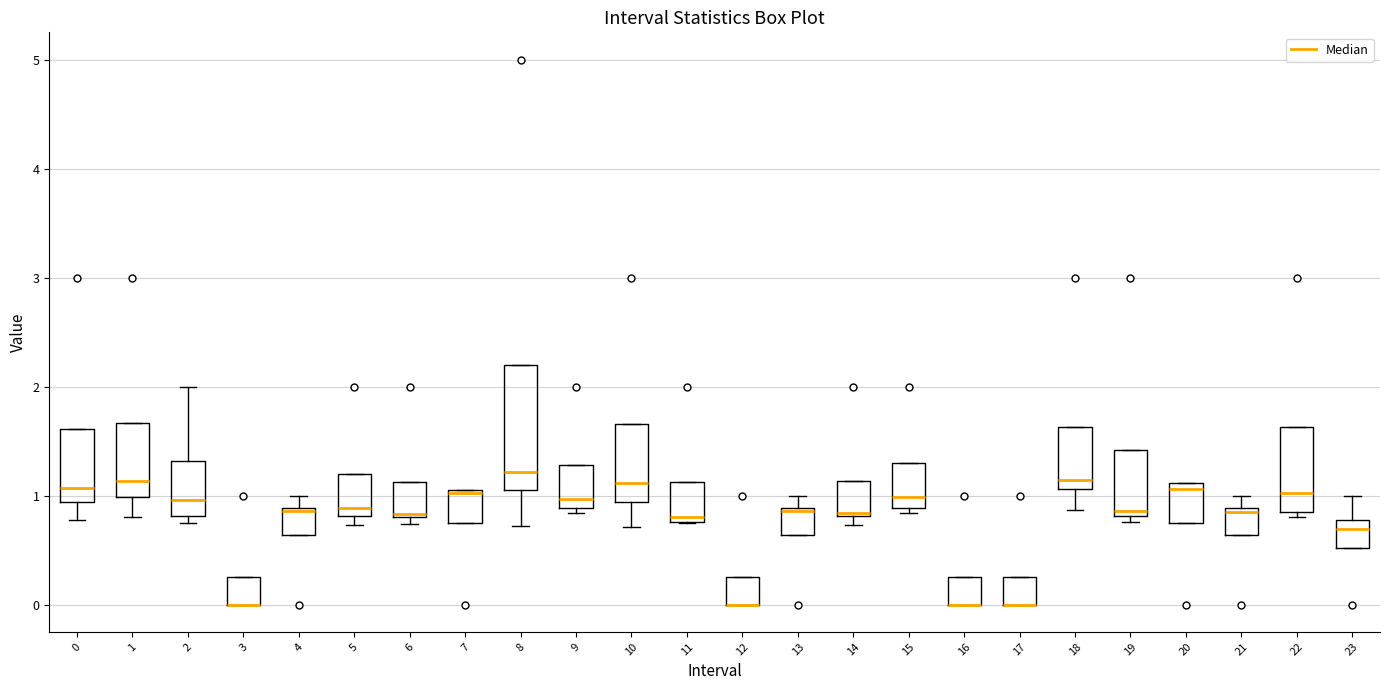

Comparing the boxes themselves (not the whiskers), which one is the tallest?

8